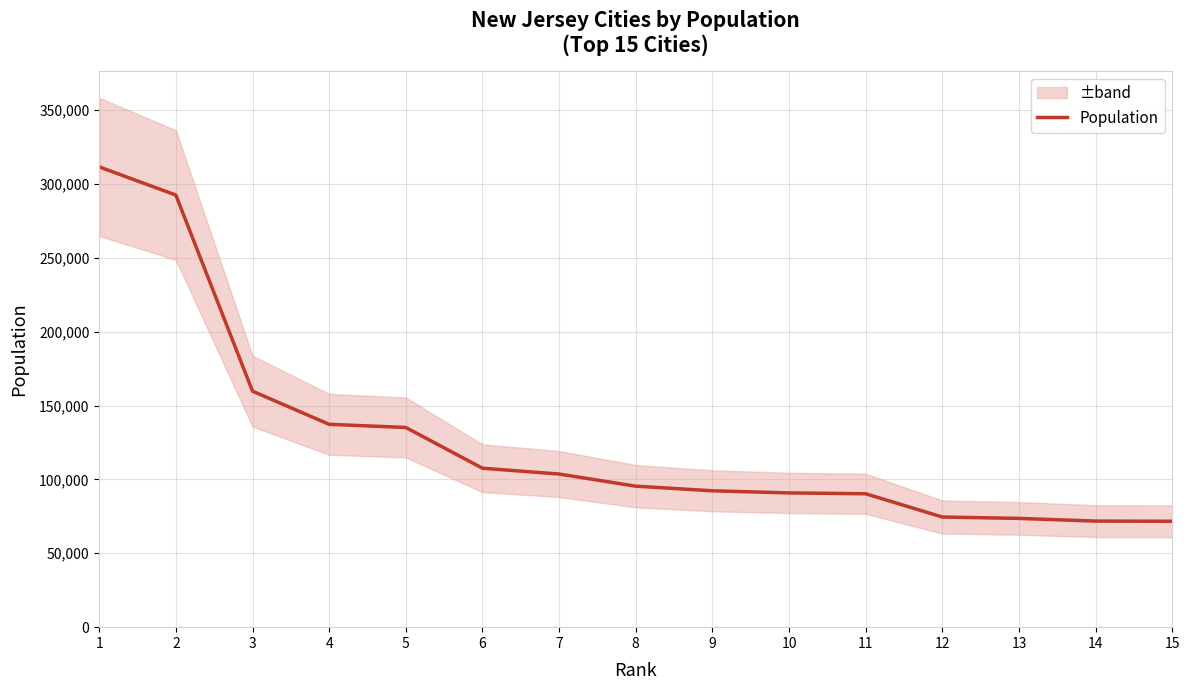

Is it true that the value at 13 is 73620?

True